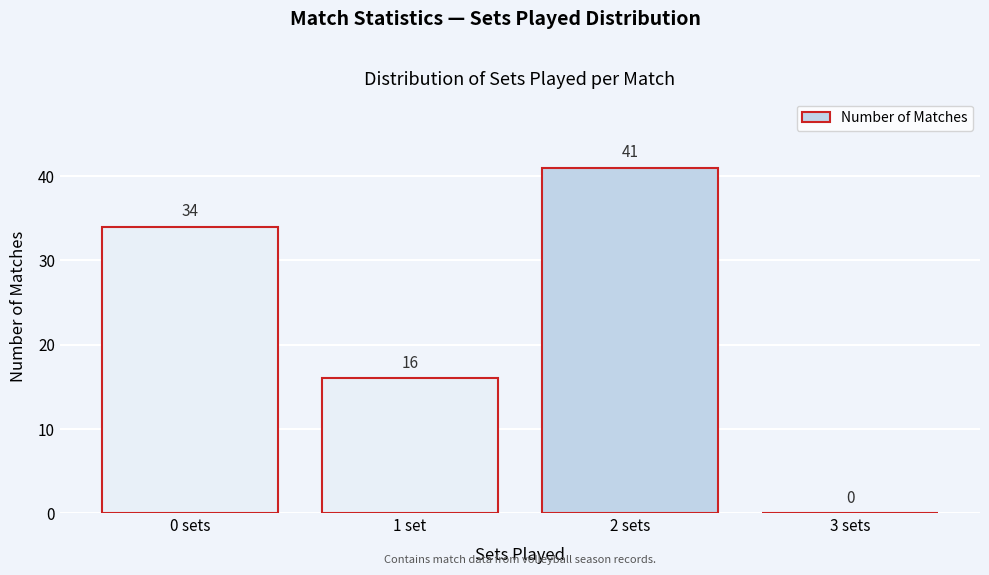

Reading left to right, extract all data points from this chart.

0 sets=34	1 set=16	2 sets=41	3 sets=0